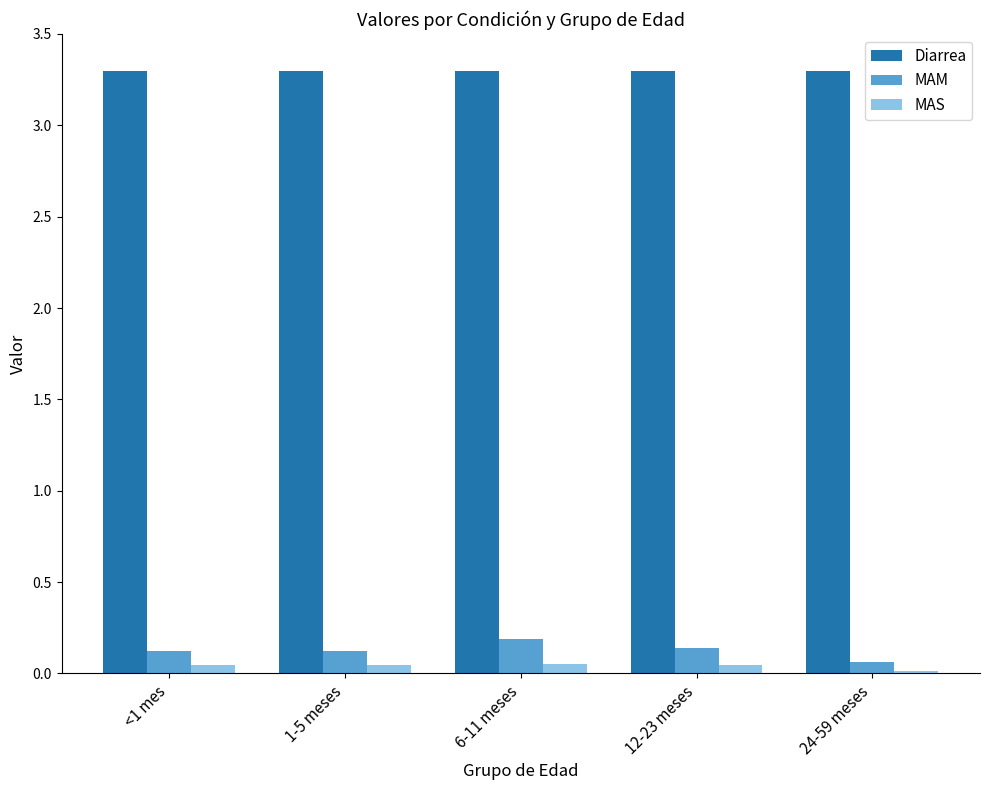

What is the maximum value shown in the chart?

3.3